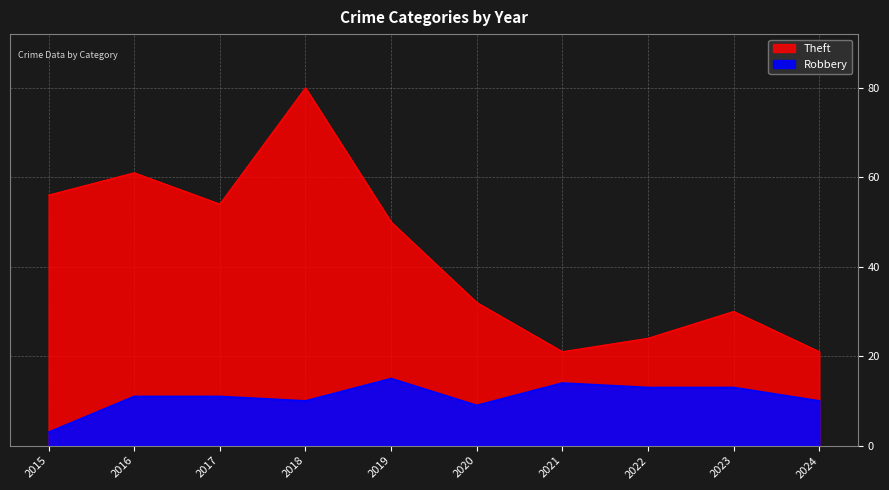

True or false: Theft has more than 1 points higher than both neighbors.

True